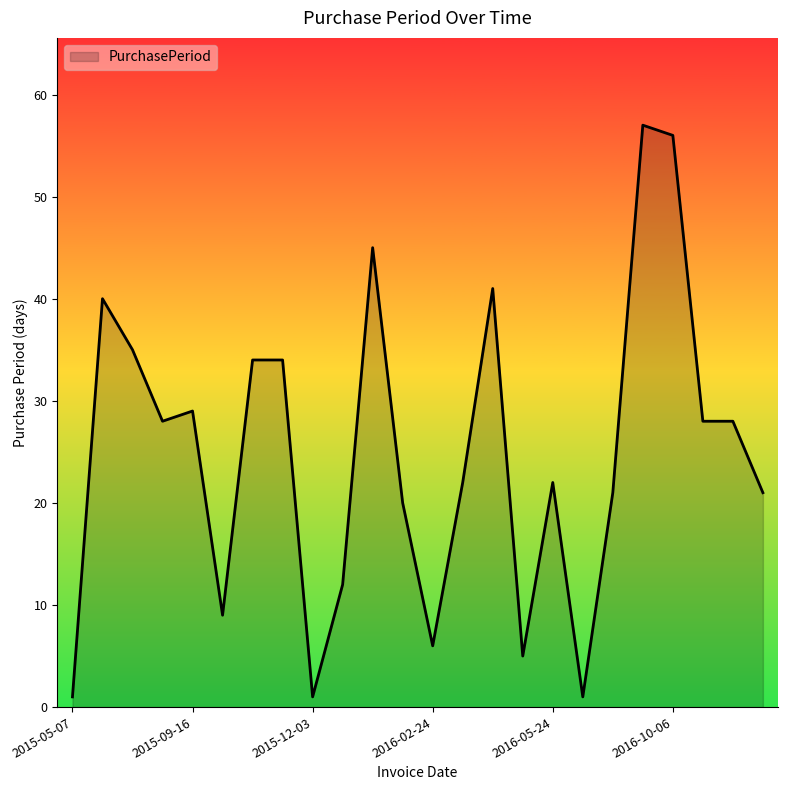

What is the greatest value displayed?

57